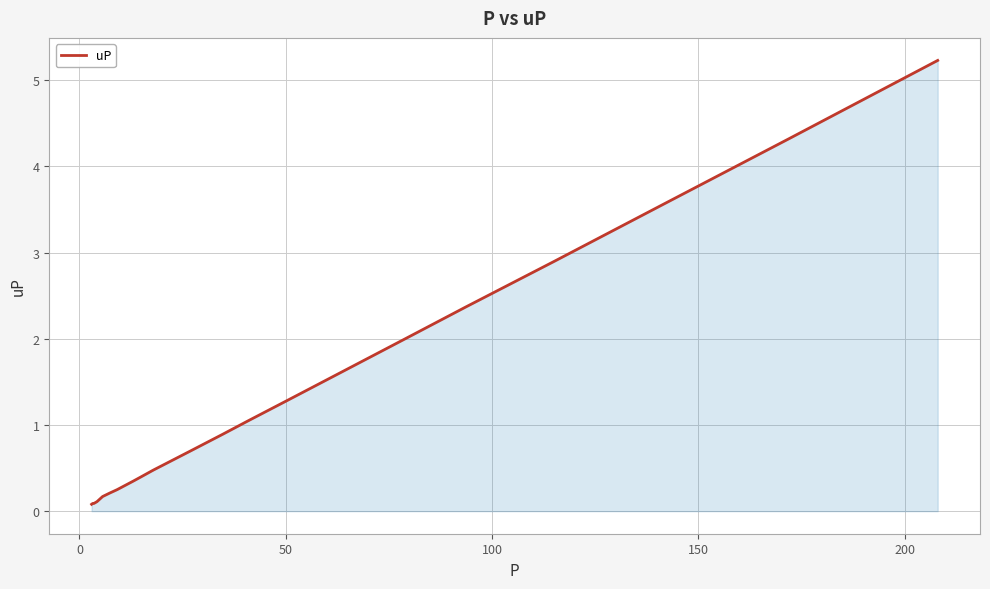

What is the maximum value shown in the chart?

5.2